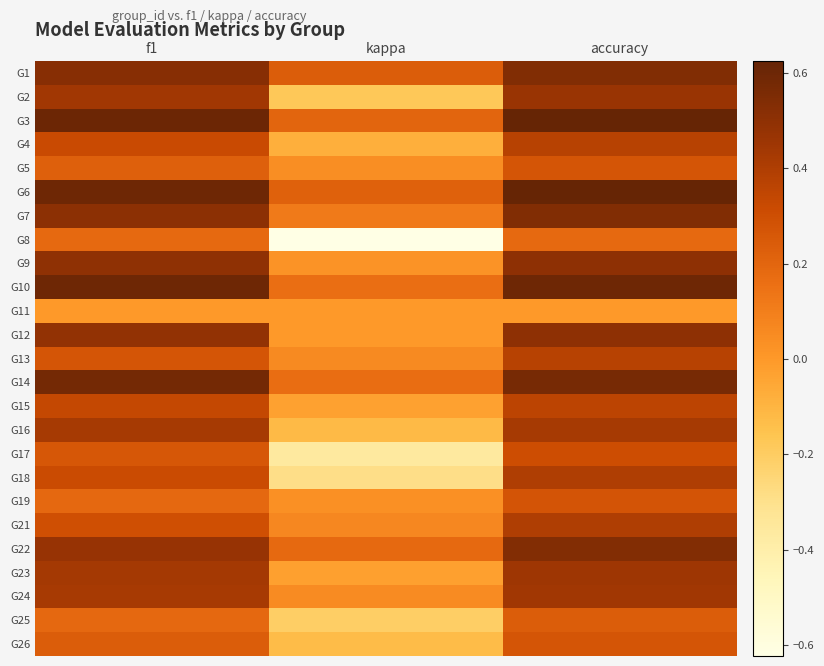

Rank the series at accuracy from lowest to highest value.

G11, G8, G25, G5, G26, G19, G17, G15, G4, G13, G18, G21, G16, G24, G23, G2, G9, G12, G22, G1, G7, G14, G10, G3, G6